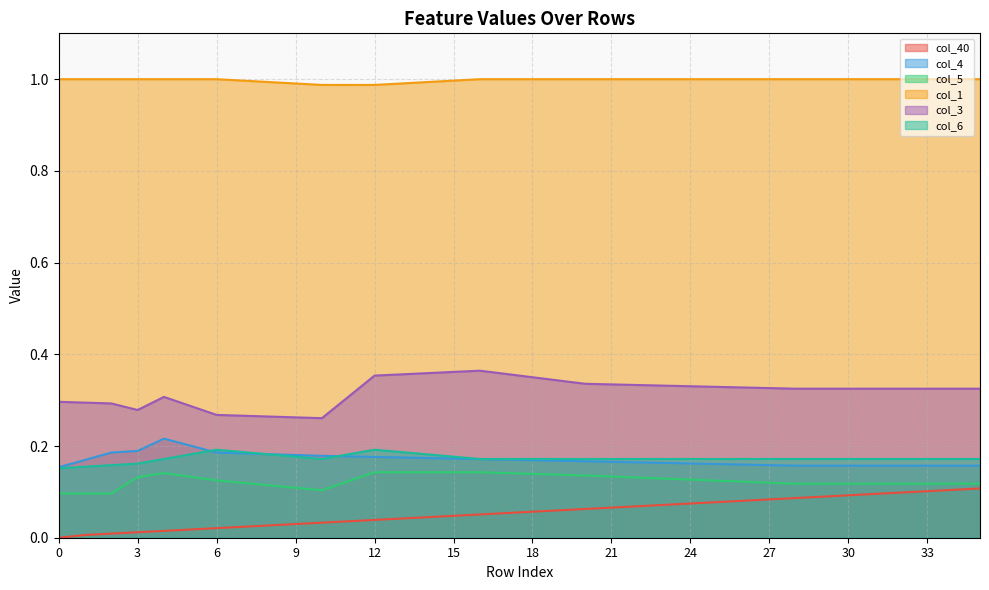

How many col_5 values are between 0 and 1?

36